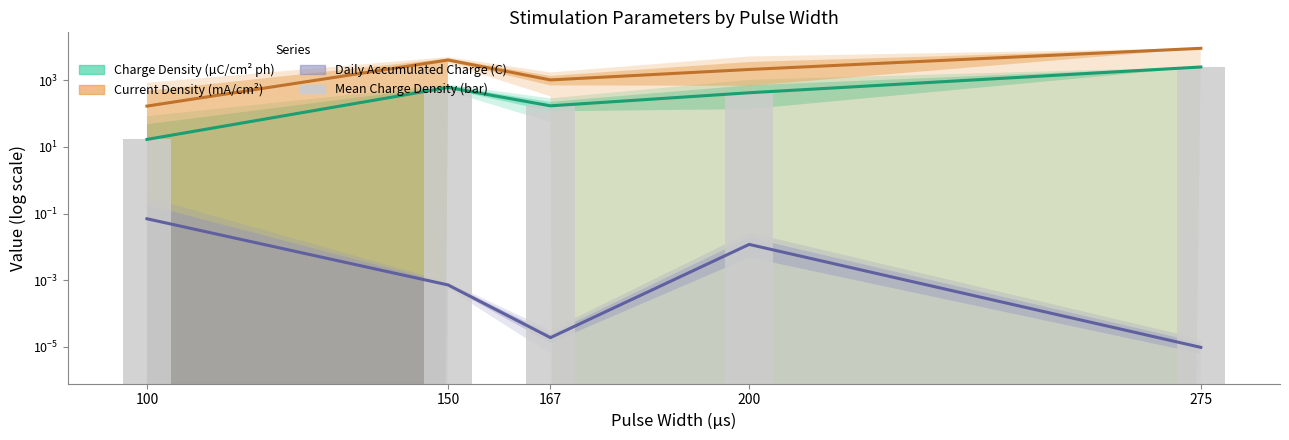

What is the maximum value shown in the chart?

9090.9